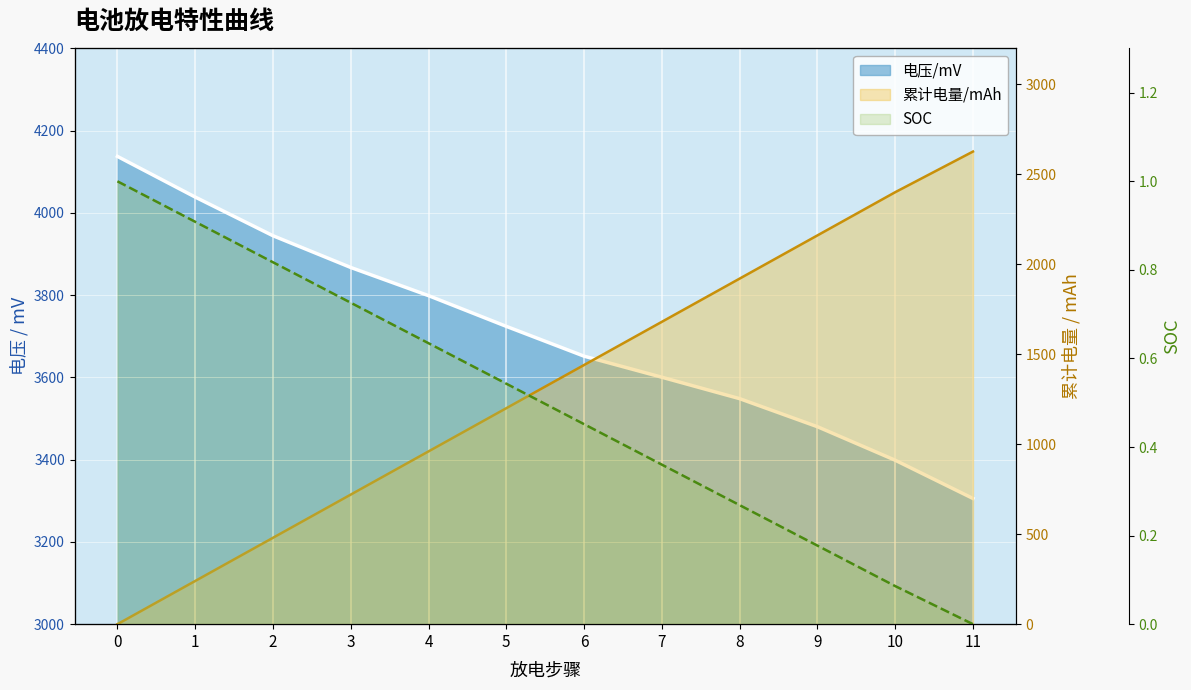

True or false: SOC has more than 0 interior local peaks.

False